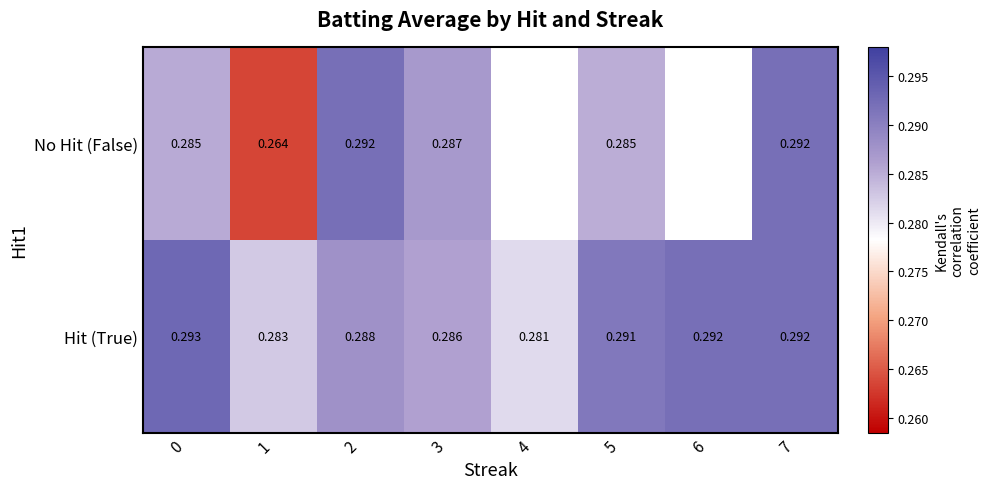

Is the value of Hit (True) at 4 greater than the value of No Hit (False) at 3?

No